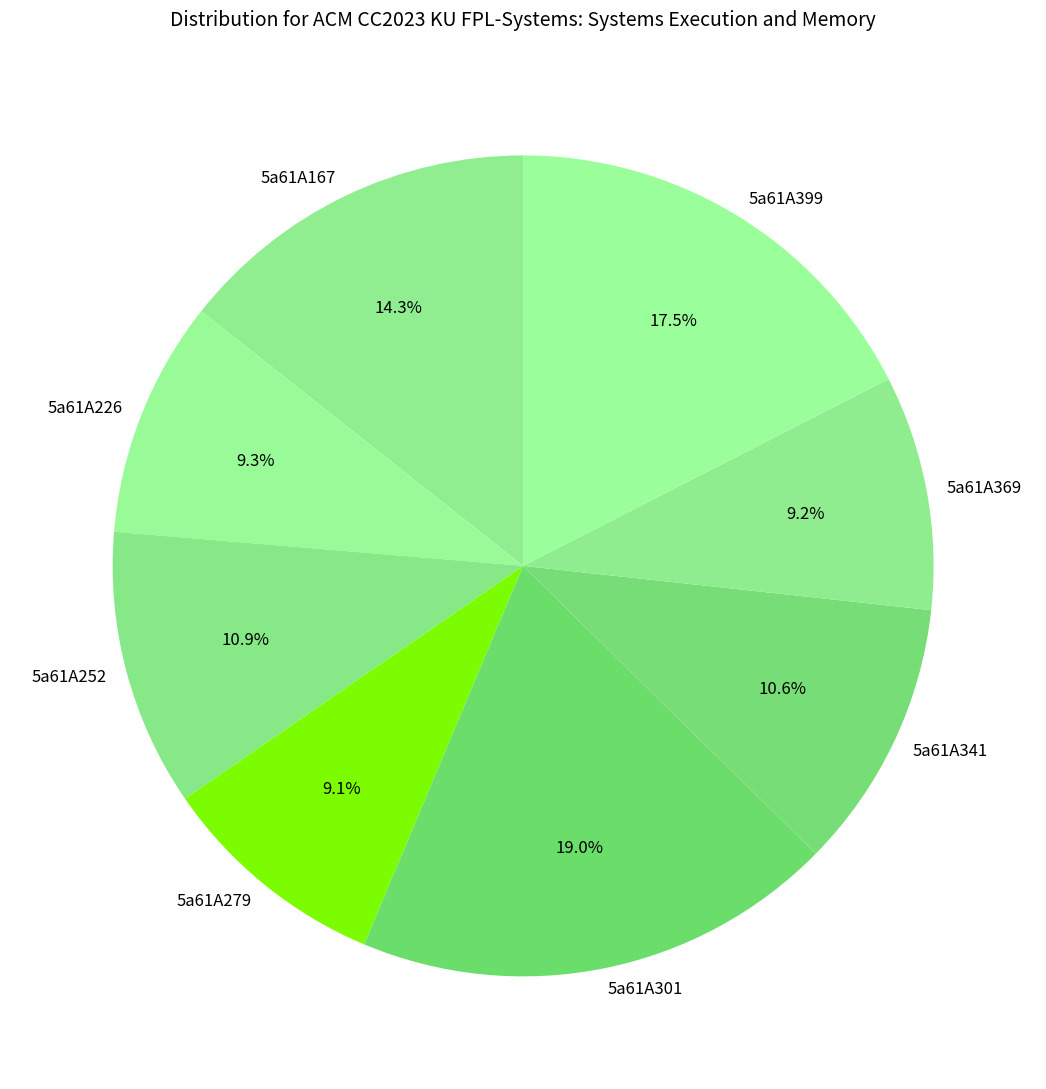

To the nearest percent, what is the combined percentage of 5a61A226 and 5a61A341?

20%